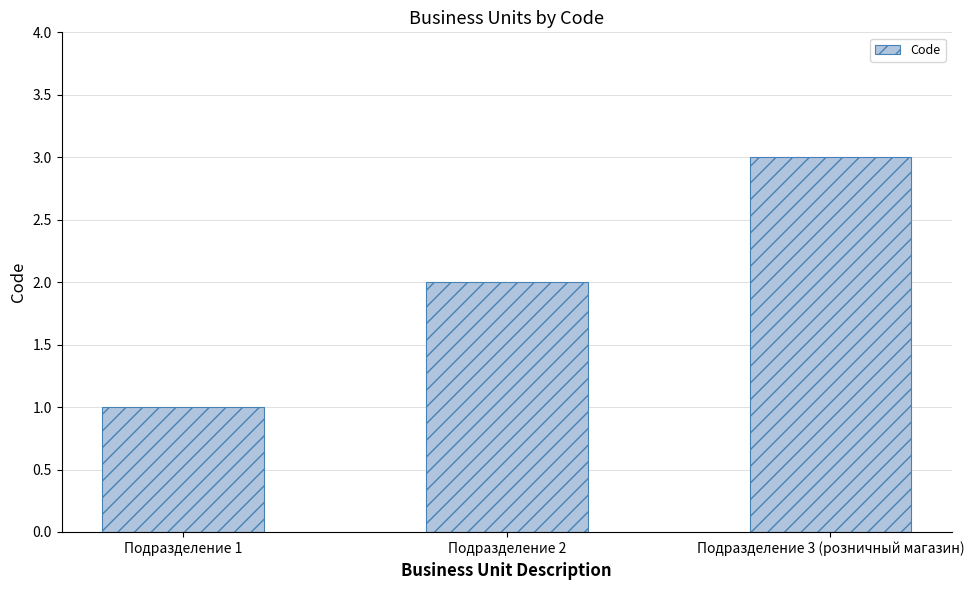

Between Подразделение 2 and Подразделение 1, which is larger?

Подразделение 2